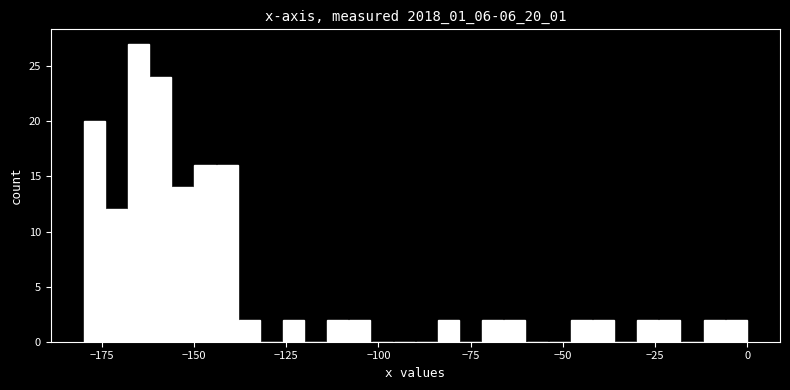

Around what value on the x-axis is the tallest bar? Give the approximate position of its centre, as read against the axis.

-165